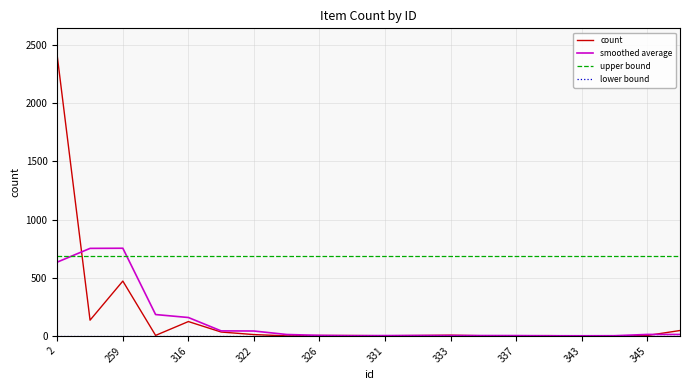

What is the lowest value of the upper bound series?

688.1